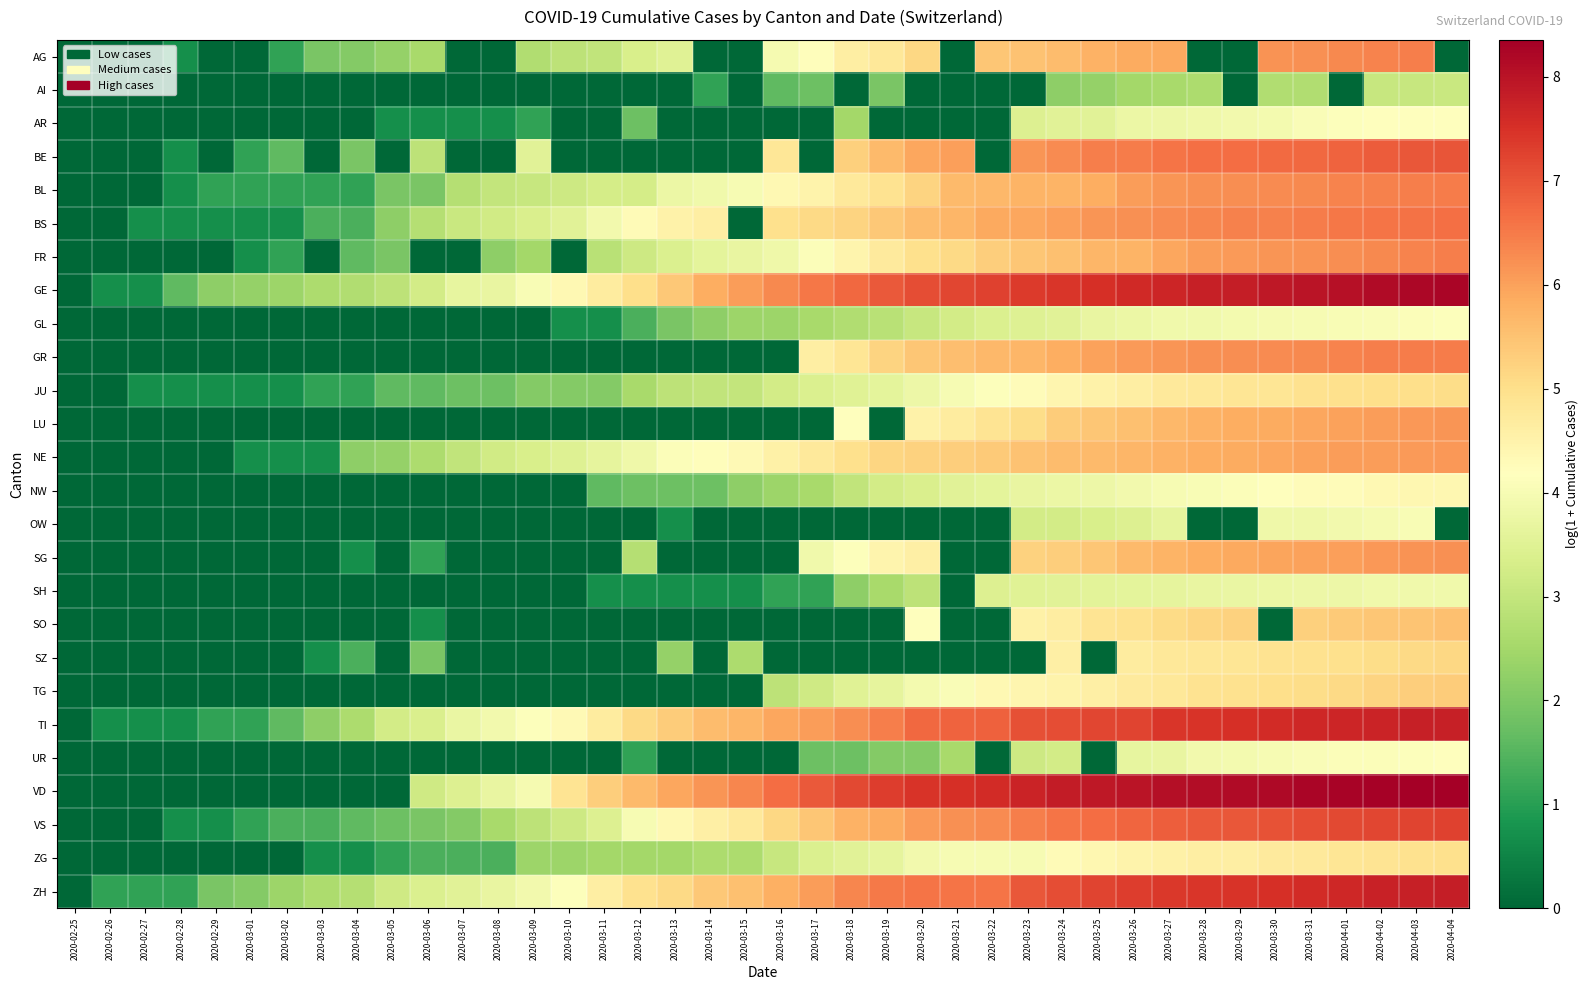

At 2020-03-31, list the series in order from largest to smallest.

VD, GE, TI, ZH, VS, BE, BS, BL, GR, AG, FR, NE, SG, LU, SO, TG, JU, SZ, ZG, NW, AR, UR, GL, OW, SH, AI